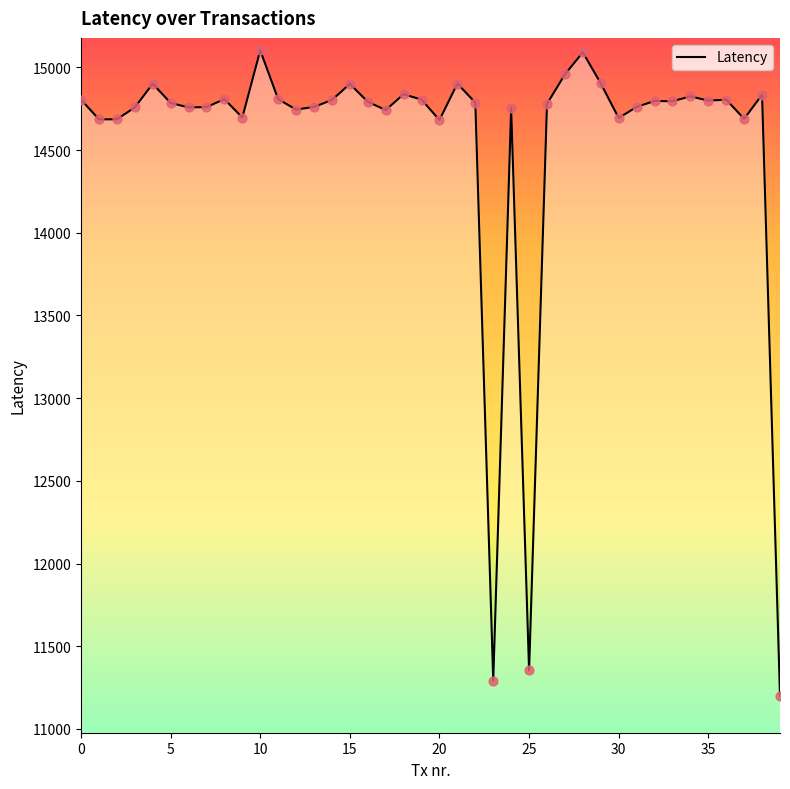

What is the greatest value displayed?

15103